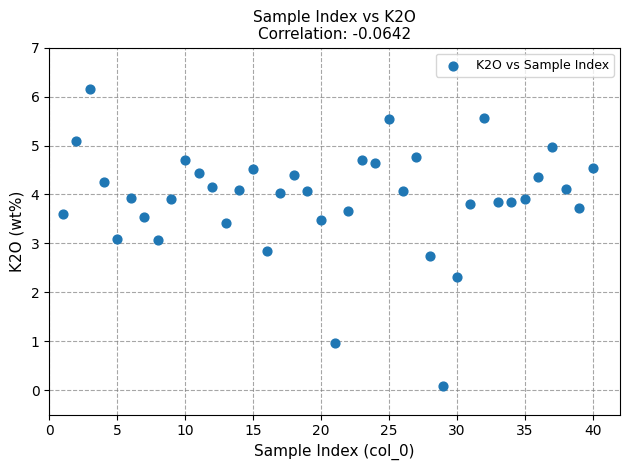

What is the range of Y values (max minus min)?

6.1